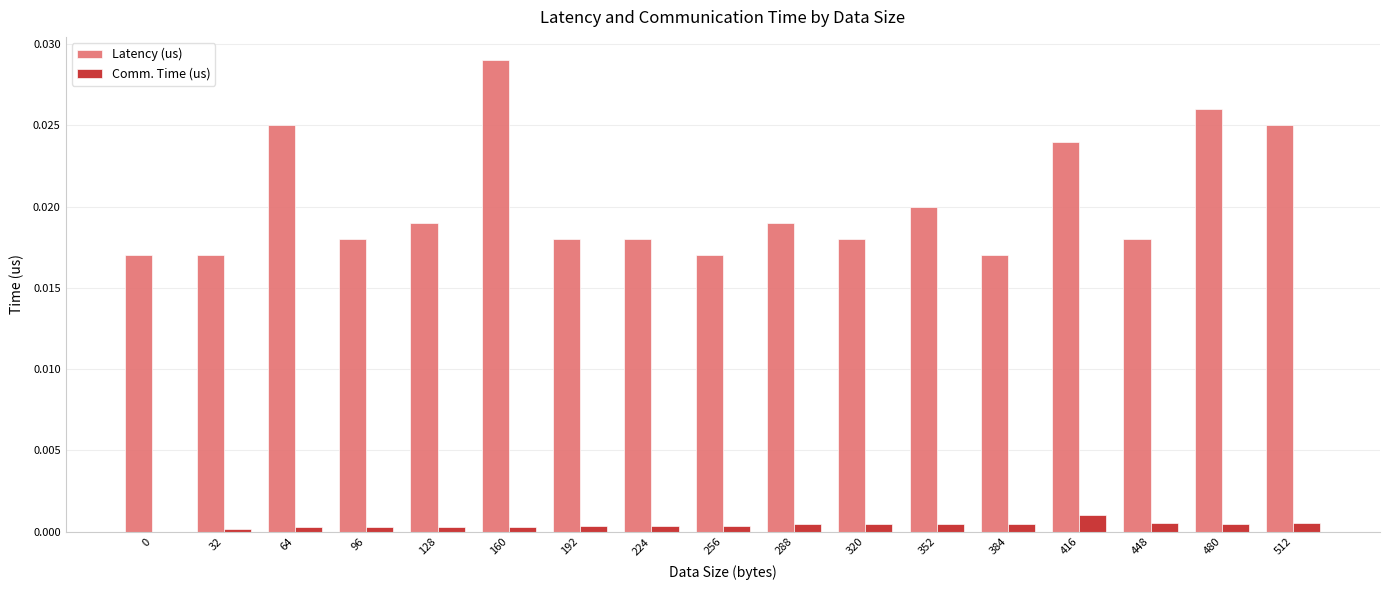

Between 64 and 448, which series saw the biggest shift?

Latency (us)